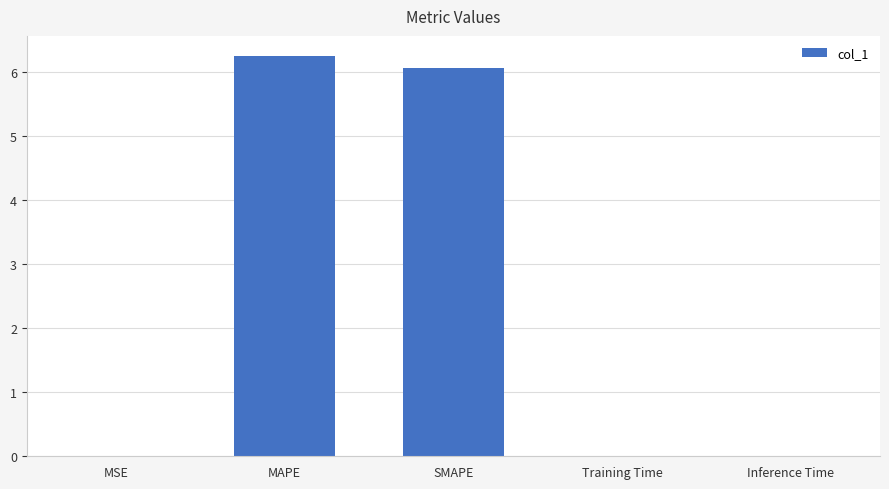

Is it true that the value at MAPE is 6.3?

True